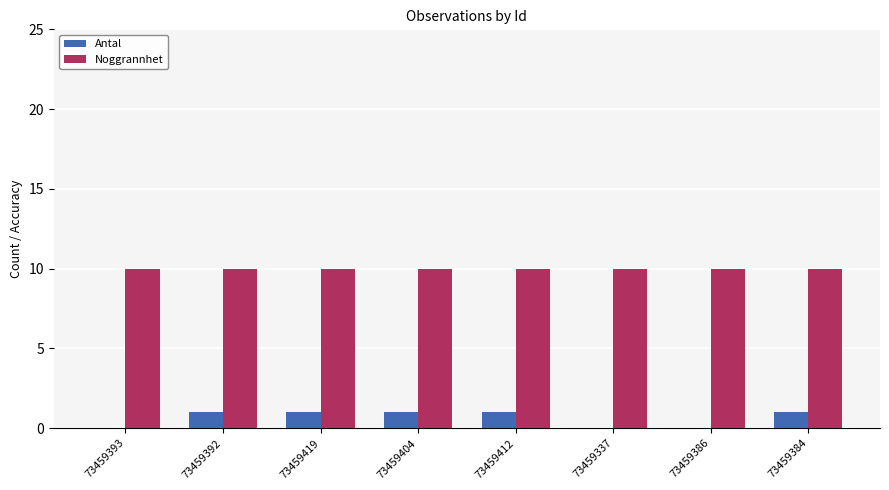

Which series has the largest total across all categories?

Noggrannhet